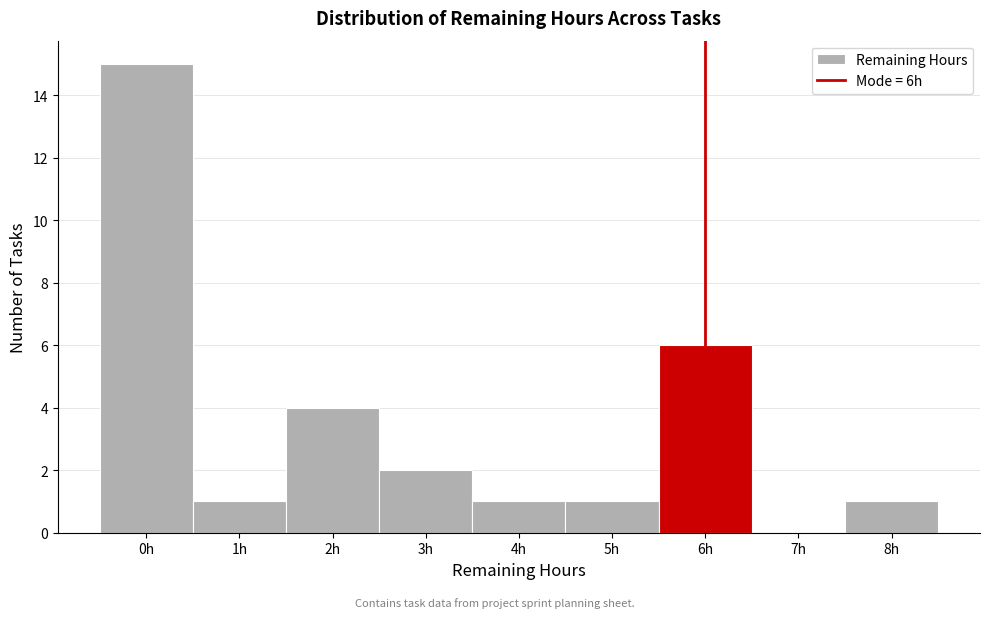

Which range on the x-axis has the tallest bar?

-0.5 to 0.5